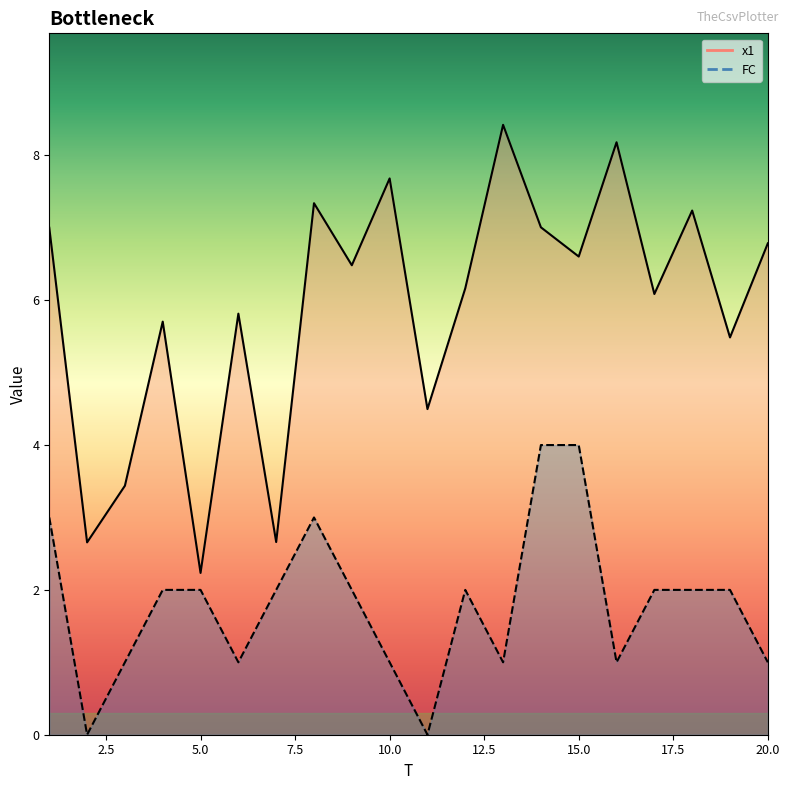

Does the chart have visible grid lines?

No